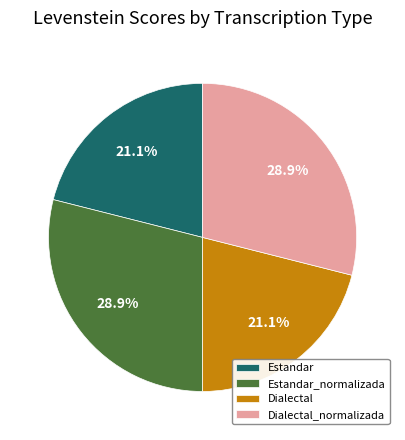

To the nearest percent, what is the combined percentage of Dialectal_normalizada and Dialectal?

50%